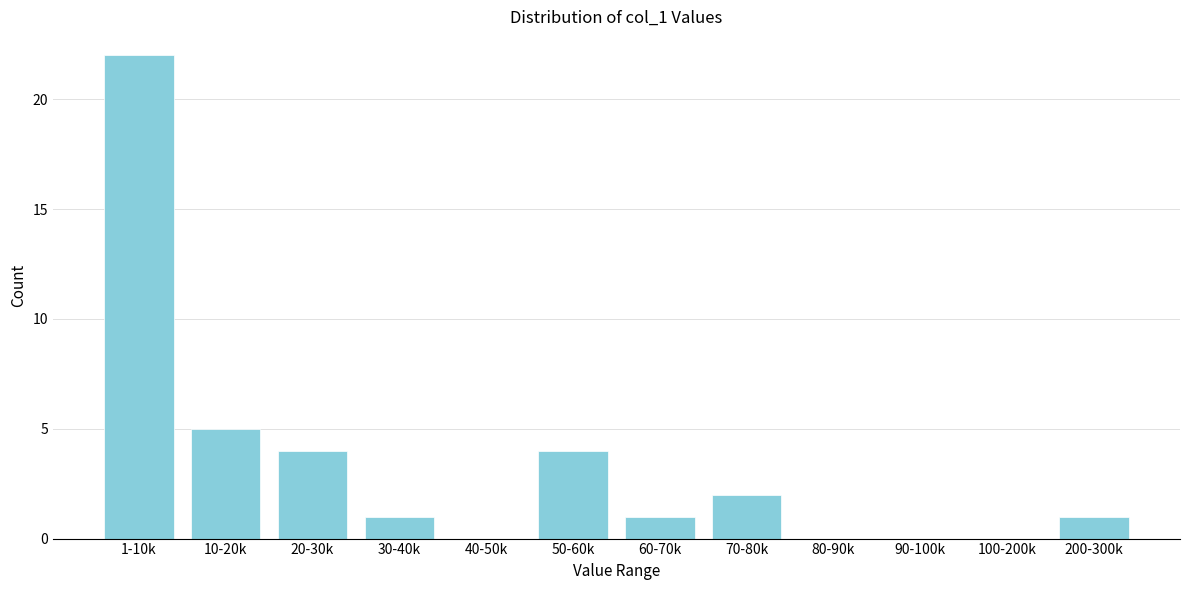

Reading left to right, what are all the values shown in this chart?

1-10k=22	10-20k=5	20-30k=4	30-40k=1	40-50k=0	50-60k=4	60-70k=1	70-80k=2	80-90k=0	90-100k=0	100-200k=0	200-300k=1